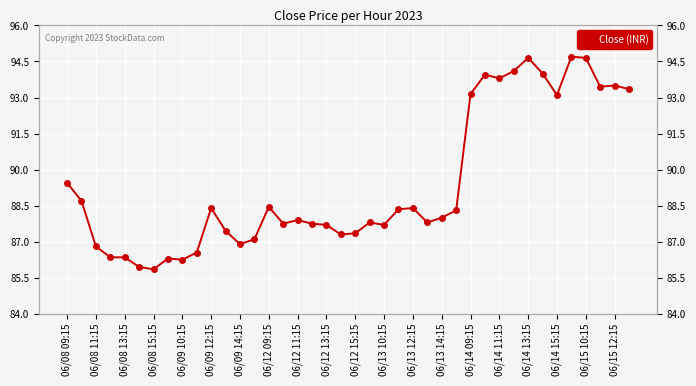

Reading left to right, what are all the values shown in this chart?

89.4	88.7	86.8	86.3	86.3	85.9	85.8	86.3	86.2	86.6	88.4	87.4	86.9	87.1	88.4	87.8	87.9	87.8	87.7	87.3	87.3	87.8	87.7	88.3	88.4	87.8	88.0	88.3	93.2	93.9	93.8	94.1	94.7	94.0	93.1	94.7	94.7	93.4	93.5	93.3